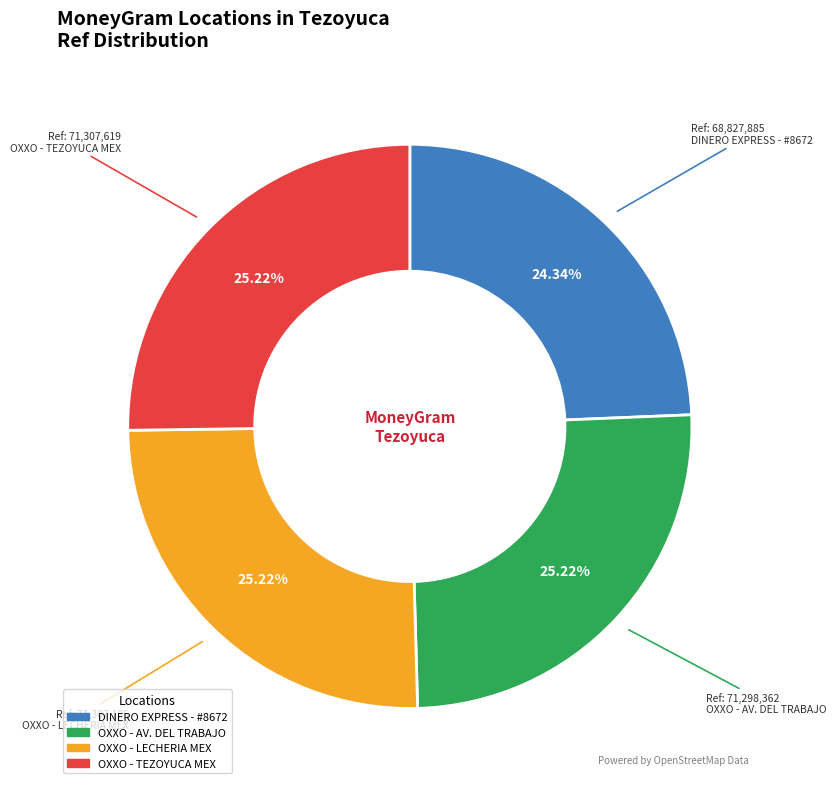

Is the sum of DINERO EXPRESS - #8672 and OXXO - TEZOYUCA MEX greater than half?

No